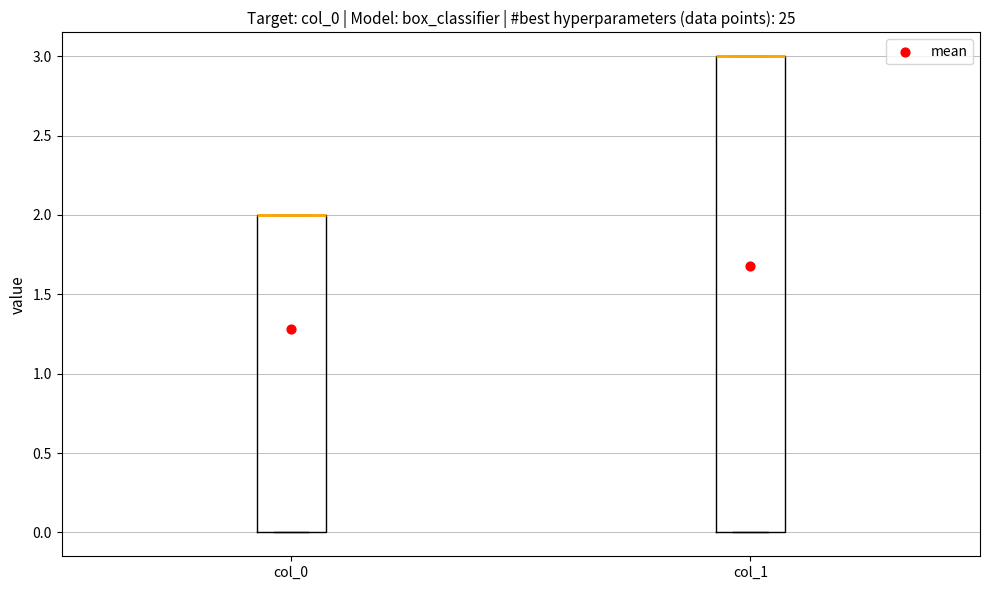

Reading left to right, transcribe this box plot: for each box, give where its median line is, the range the box spans, and where its two whiskers end, as read against the y-axis. The values are not printed on the chart, so give them approximately, as read against the axis.

col_0: median 2 (drawn on the box's upper edge), box 0 to 2, whiskers 0 to 2
col_1: median 3 (drawn on the box's upper edge), box 0 to 3, whiskers 0 to 3